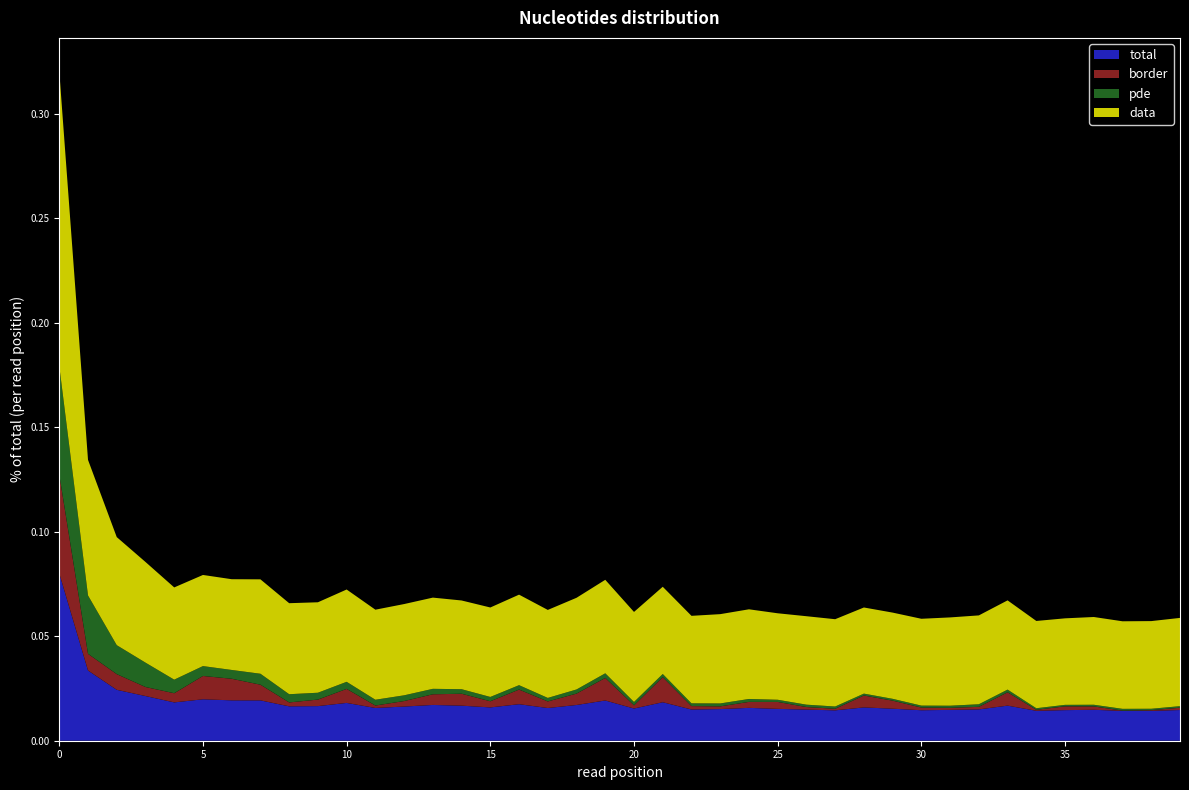

Reading left to right, extract all data points from this chart.

total: 0=0.1	1=0.0	2=0.0	3=0.0	4=0.0	5=0.0	6=0.0	7=0.0	8=0.0	9=0.0	10=0.0	11=0.0	12=0.0	13=0.0	14=0.0	15=0.0	16=0.0	17=0.0	18=0.0	19=0.0	20=0.0	21=0.0	22=0.0	23=0.0	24=0.0	25=0.0	26=0.0	27=0.0	28=0.0	29=0.0	30=0.0	31=0.0	32=0.0	33=0.0	34=0.0	35=0.0	36=0.0	37=0.0	38=0.0	39=0.0
data: 0=0.1	1=0.1	2=0.1	3=0.0	4=0.0	5=0.0	6=0.0	7=0.0	8=0.0	9=0.0	10=0.0	11=0.0	12=0.0	13=0.0	14=0.0	15=0.0	16=0.0	17=0.0	18=0.0	19=0.0	20=0.0	21=0.0	22=0.0	23=0.0	24=0.0	25=0.0	26=0.0	27=0.0	28=0.0	29=0.0	30=0.0	31=0.0	32=0.0	33=0.0	34=0.0	35=0.0	36=0.0	37=0.0	38=0.0	39=0.0
pde: 0=0.1	1=0.0	2=0.0	3=0.0	4=0.0	5=0.0	6=0.0	7=0.0	8=0.0	9=0.0	10=0.0	11=0.0	12=0.0	13=0.0	14=0.0	15=0.0	16=0.0	17=0.0	18=0.0	19=0.0	20=0.0	21=0.0	22=0.0	23=0.0	24=0.0	25=0.0	26=0.0	27=0.0	28=0.0	29=0.0	30=0.0	31=0.0	32=0.0	33=0.0	34=0.0	35=0.0	36=0.0	37=0.0	38=0.0	39=0.0
border: 0=0.0	1=0.0	2=0.0	3=0.0	4=0.0	5=0.0	6=0.0	7=0.0	8=0.0	9=0.0	10=0.0	11=0.0	12=0.0	13=0.0	14=0.0	15=0.0	16=0.0	17=0.0	18=0.0	19=0.0	20=0.0	21=0.0	22=0.0	23=0.0	24=0.0	25=0.0	26=0.0	27=0.0	28=0.0	29=0.0	30=0.0	31=0.0	32=0.0	33=0.0	34=0.0	35=0.0	36=0.0	37=0.0	38=0.0	39=0.0